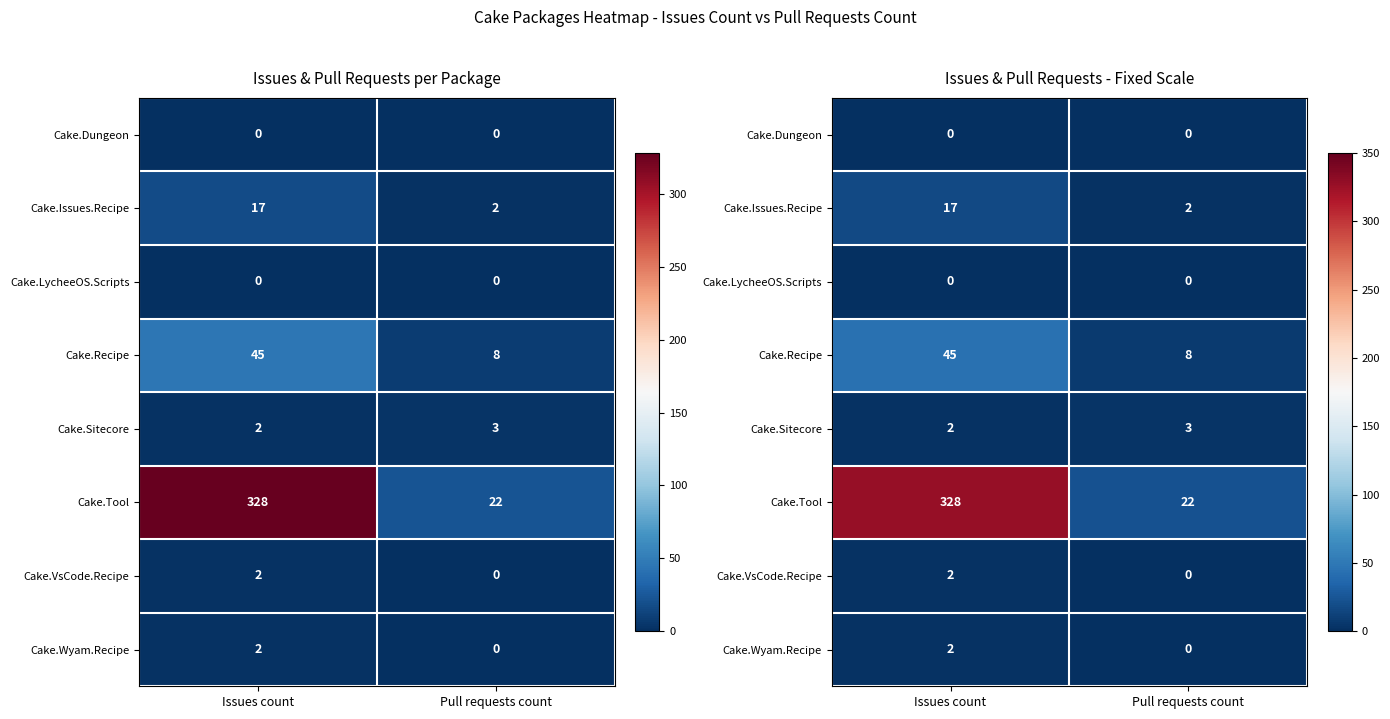

Rank the series at Issues count from lowest to highest value.

Cake.Dungeon, Cake.LycheeOS.Scripts, Cake.Sitecore, Cake.VsCode.Recipe, Cake.Wyam.Recipe, Cake.Issues.Recipe, Cake.Recipe, Cake.Tool